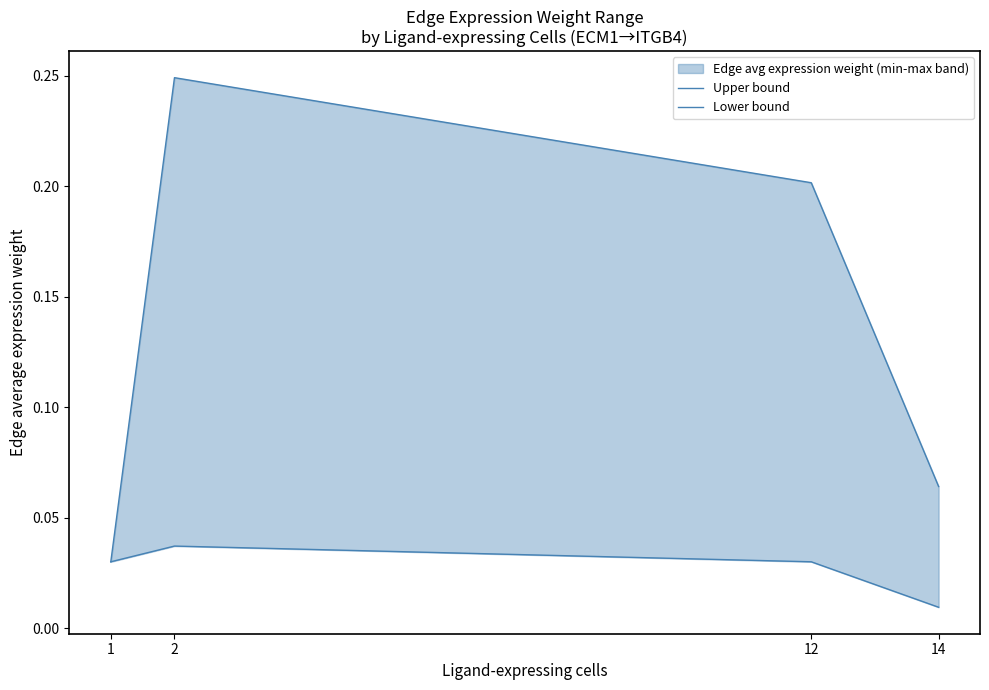

Which has a higher value, 1 or 2?

2